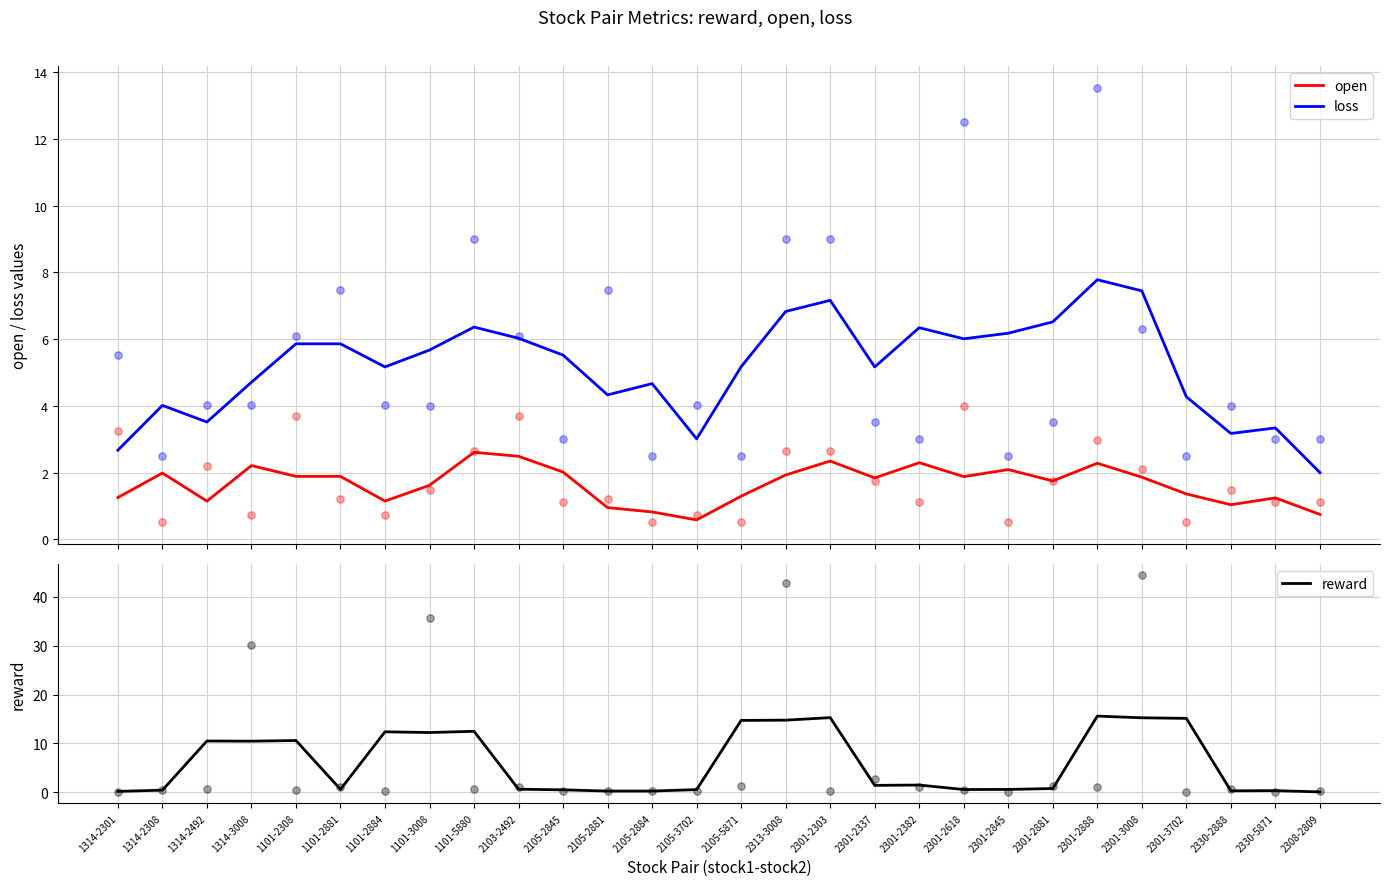

Is the value of loss at 1314-2308 greater than the value of reward at 1101-5880?

No